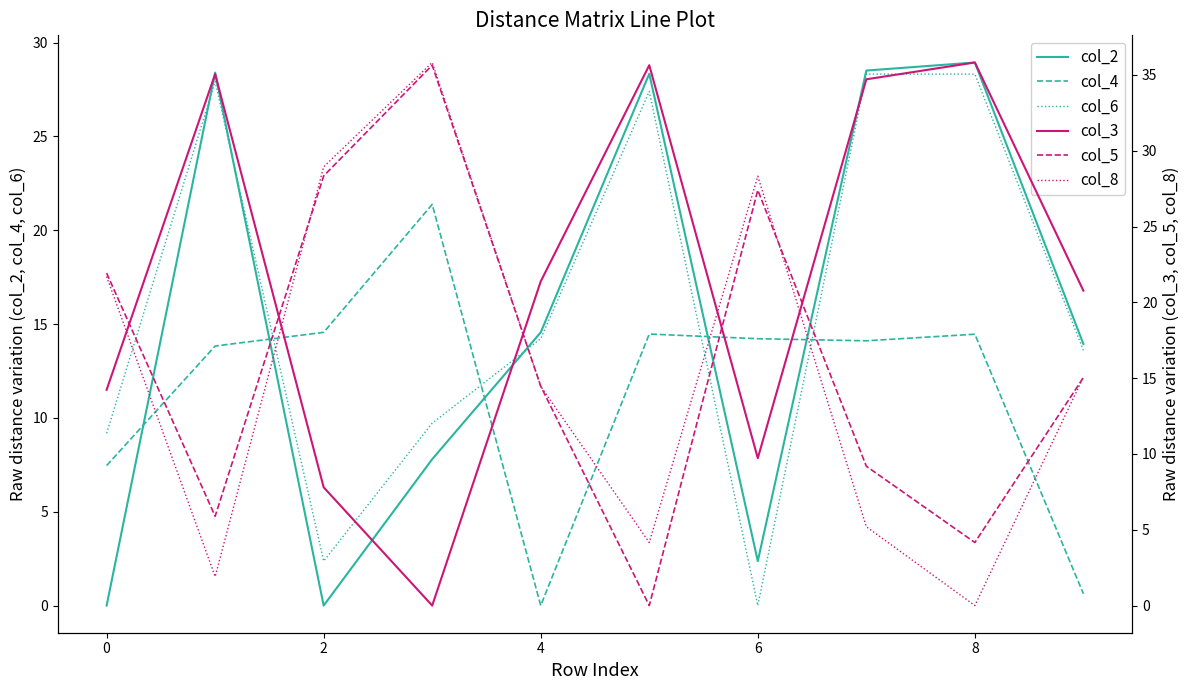

Which category has the highest value across all series?

8